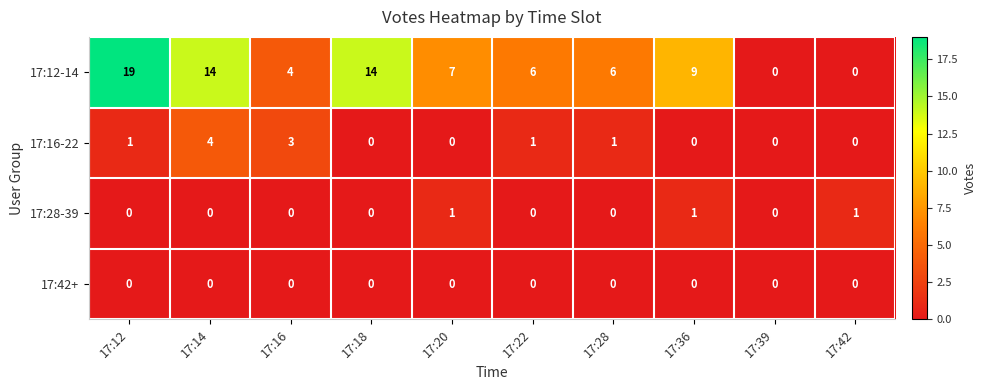

What is the total value across all series at 17:16?

7